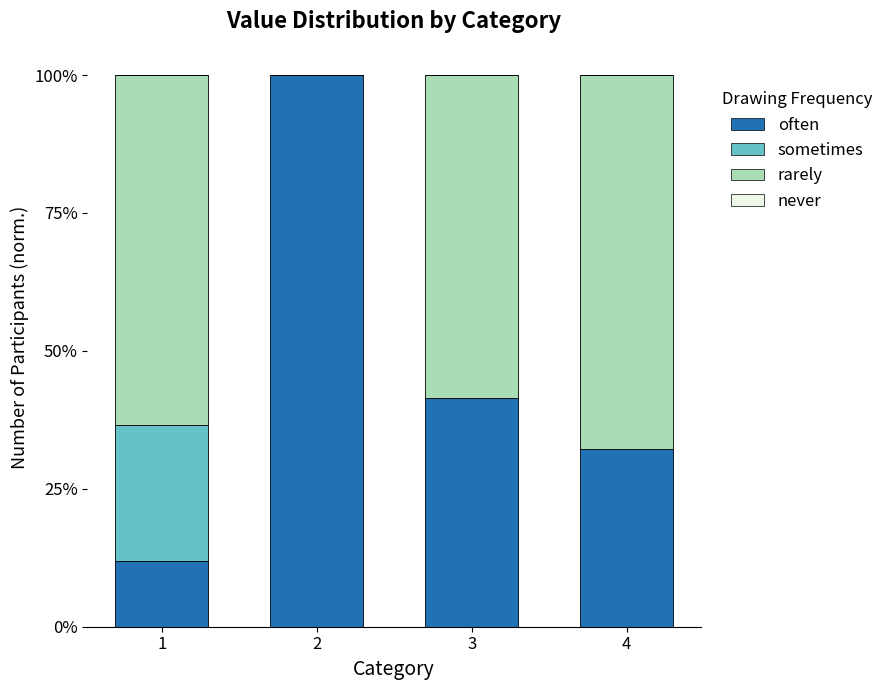

What is the total value across all series at 2?

100.0